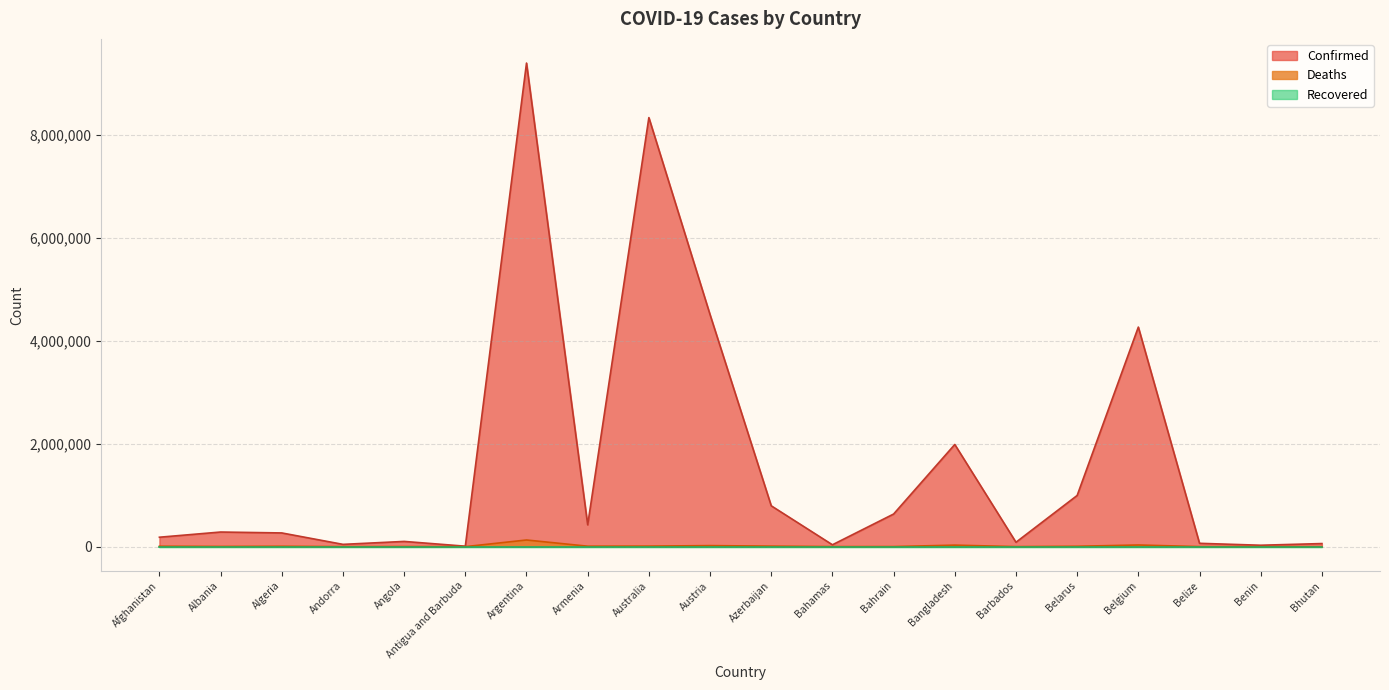

Which series has the largest range (max minus min)?

Confirmed